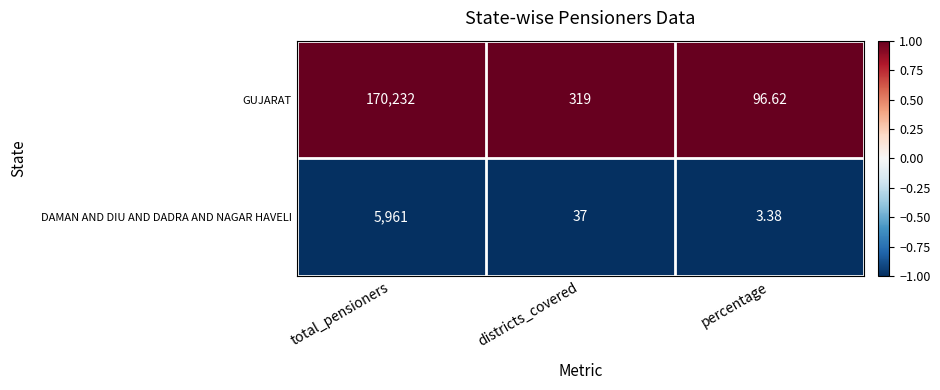

Which series has the largest range (max minus min)?

GUJARAT